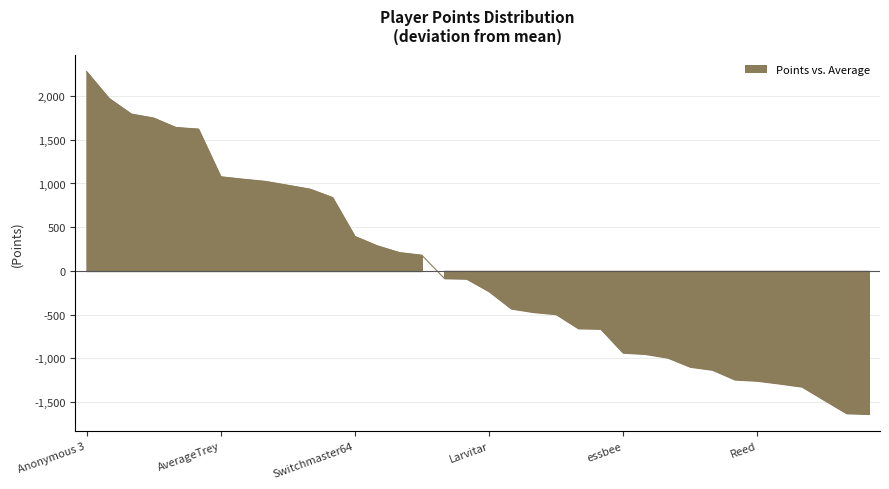

What position from the right is JJsrl?

15